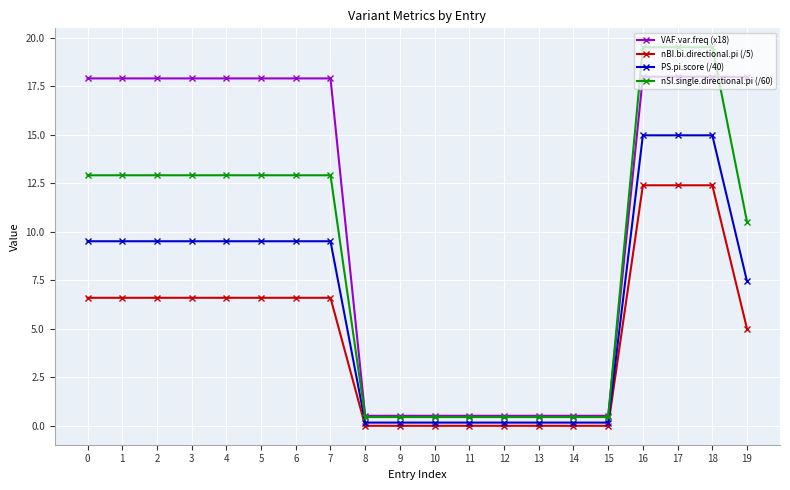

Rank the series by their maximum value, from highest to lowest.

nSI.single.directional.pi (/60), VAF.var.freq (x18), PS.pi.score (/40), nBI.bi.directional.pi (/5)